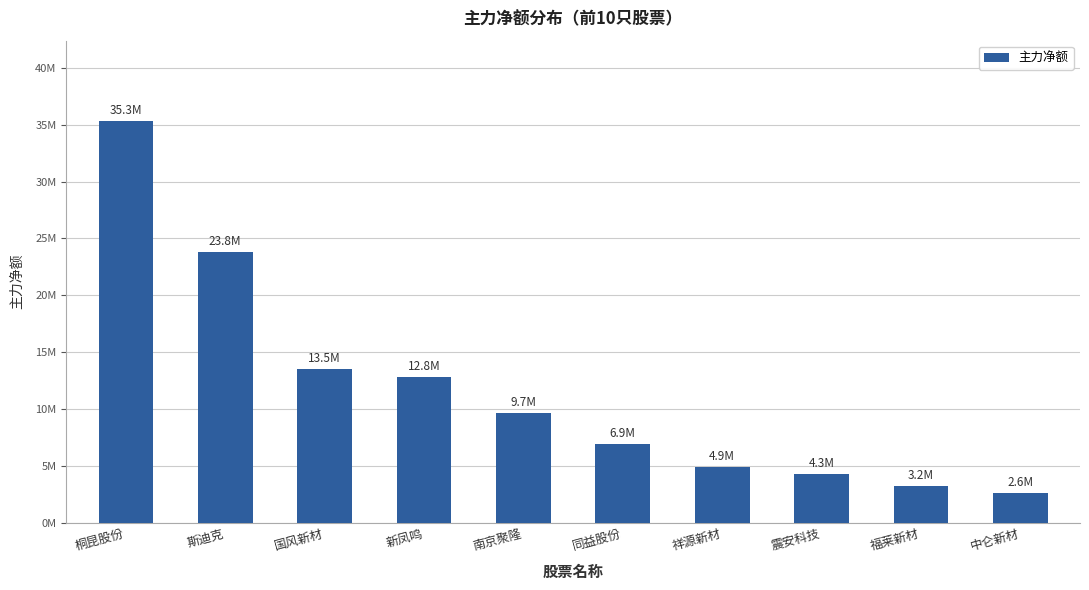

What is the greatest value displayed?

35330615